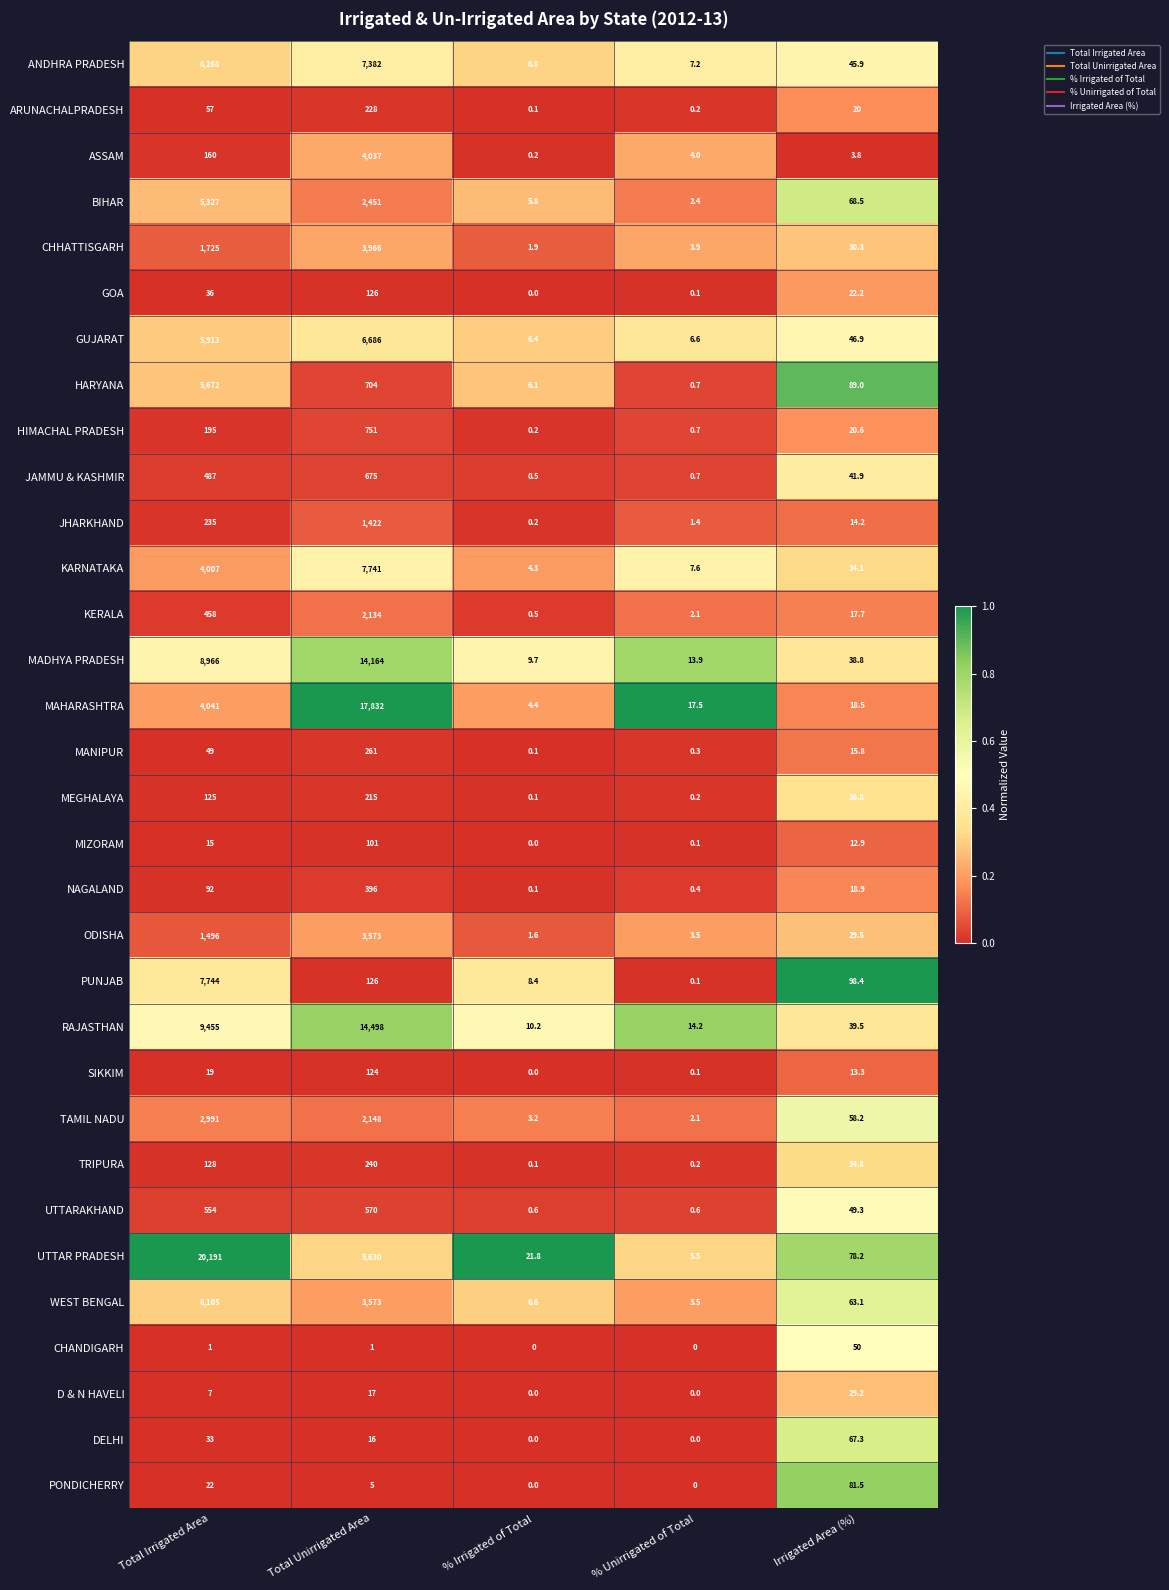

At which category is the sum across all series the highest?

Total Unirrigated Area